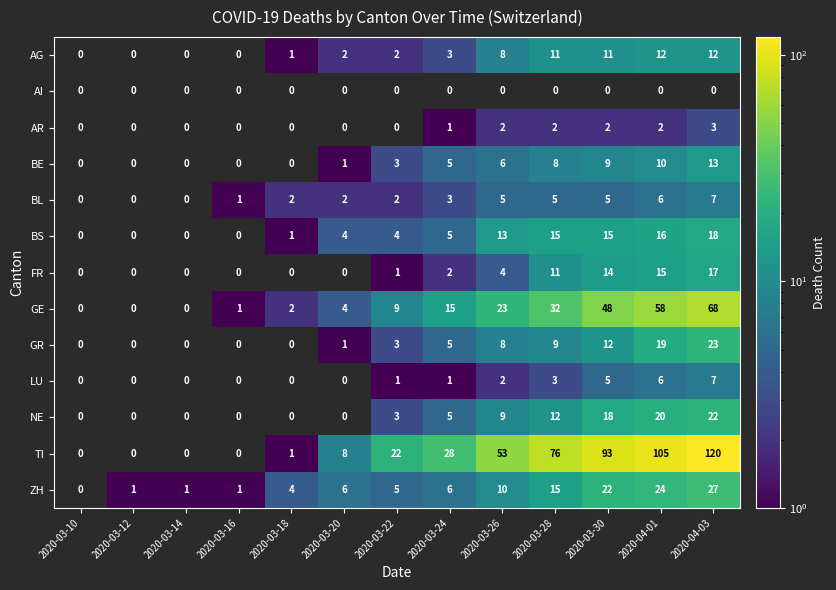

What is the spread (max minus min) of values at 2020-04-03?

117.0